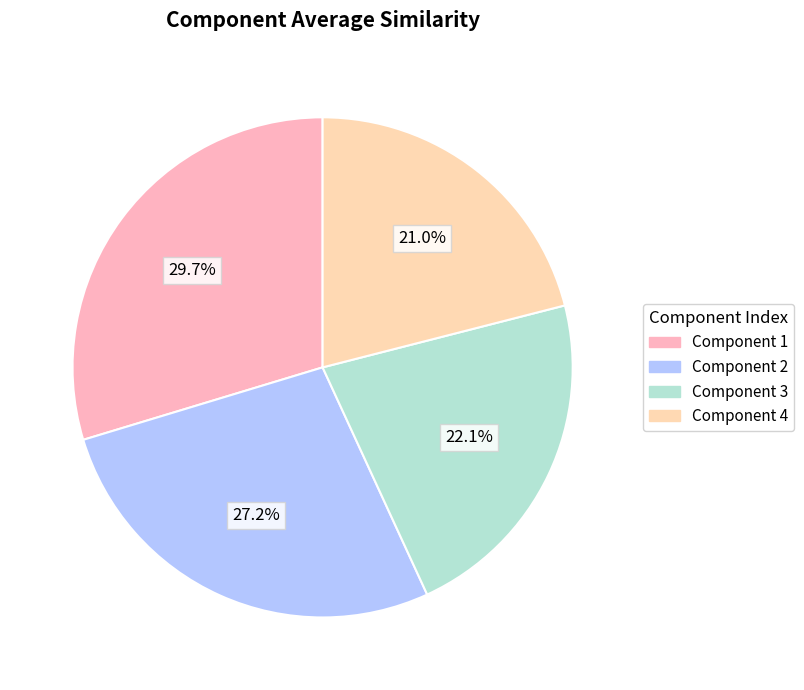

Is it true that Component 3 is 22% of the pie?

True